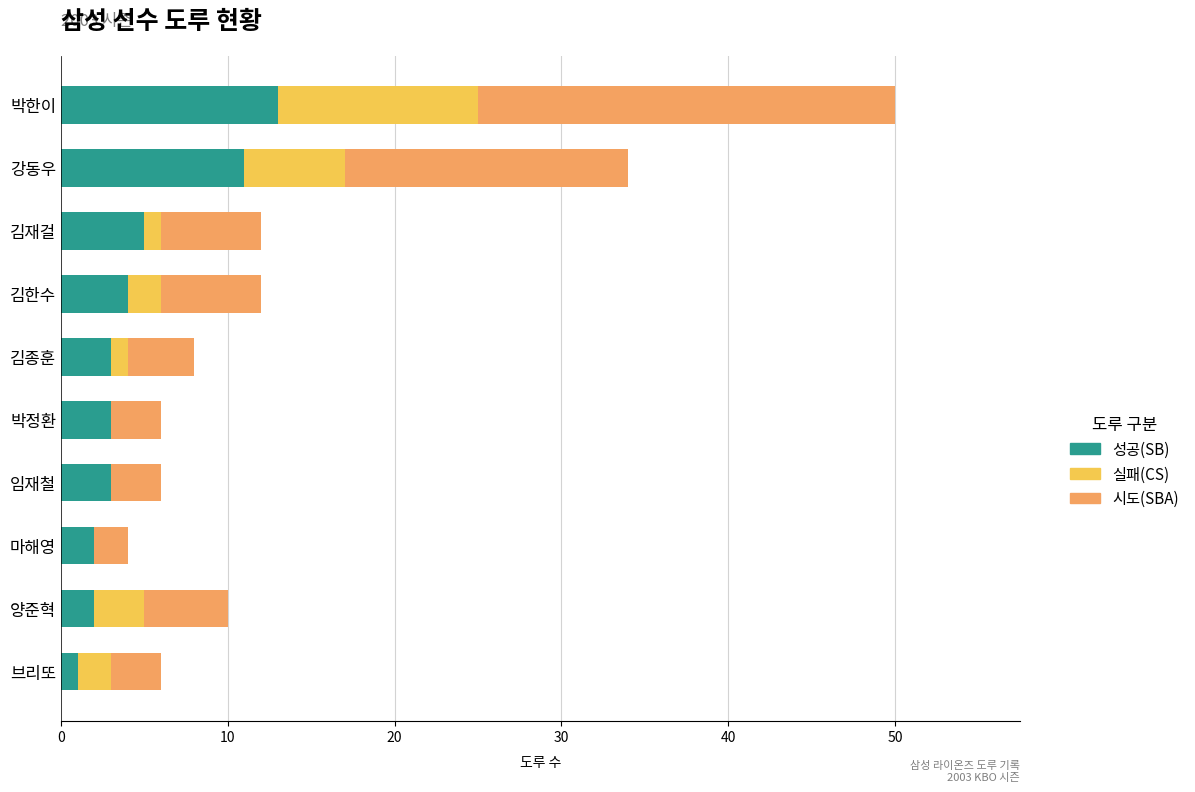

Count the number of categories in the chart.

10